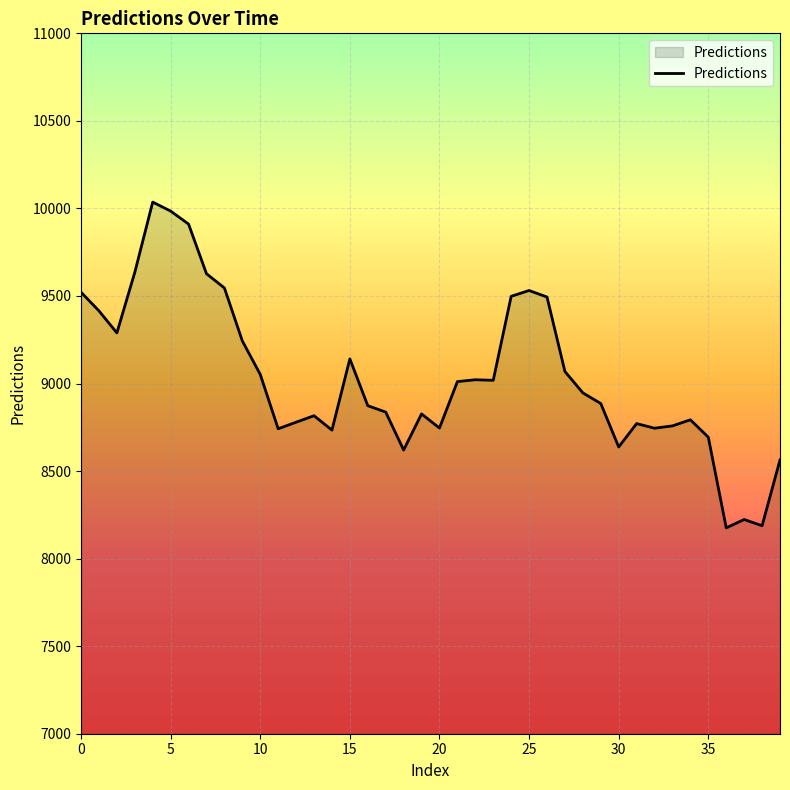

What is the minimum value shown in the chart?

8175.8